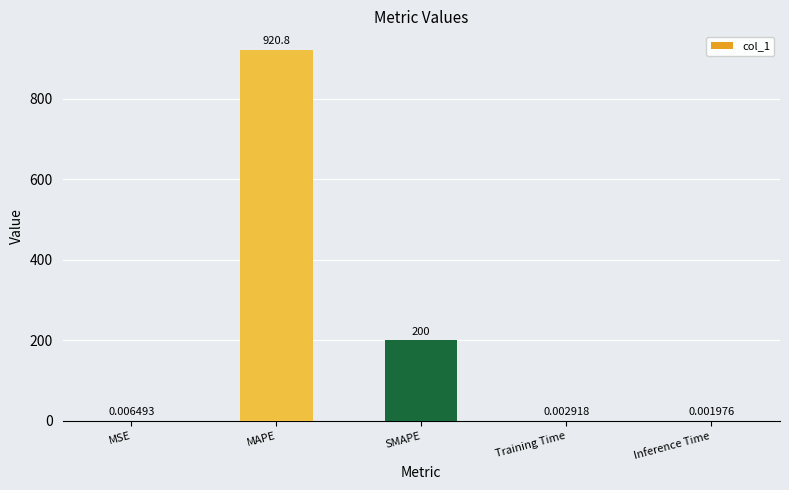

Between SMAPE and MAPE, which is larger?

MAPE